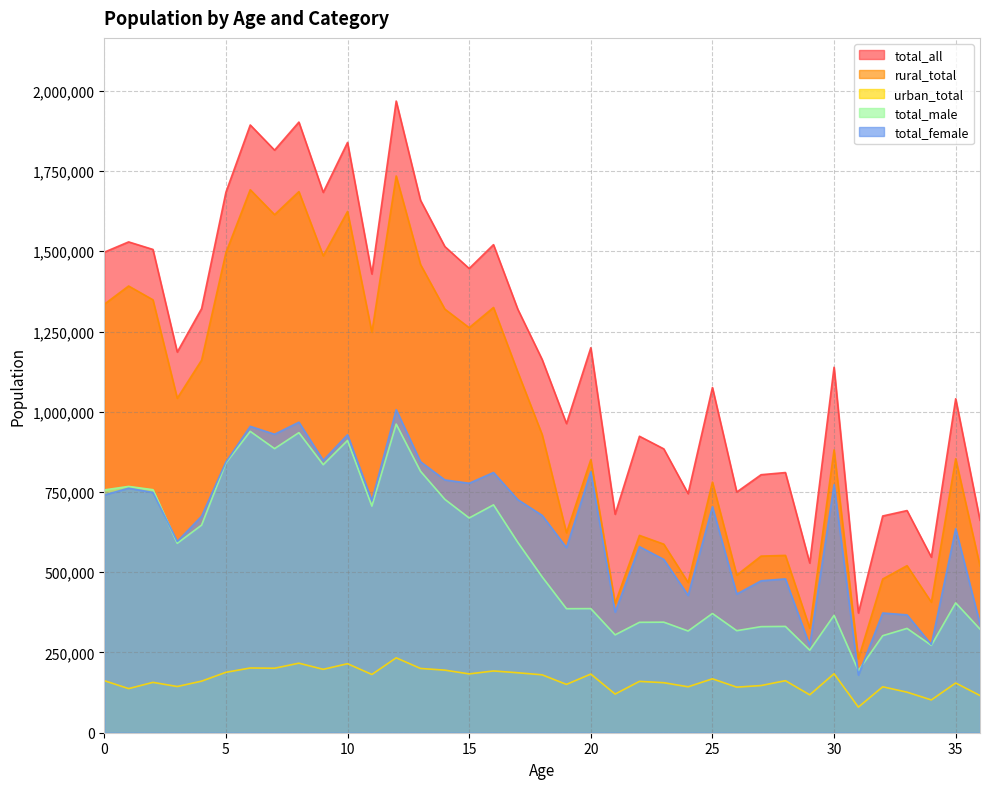

What is the minimum value shown in the chart?

79771